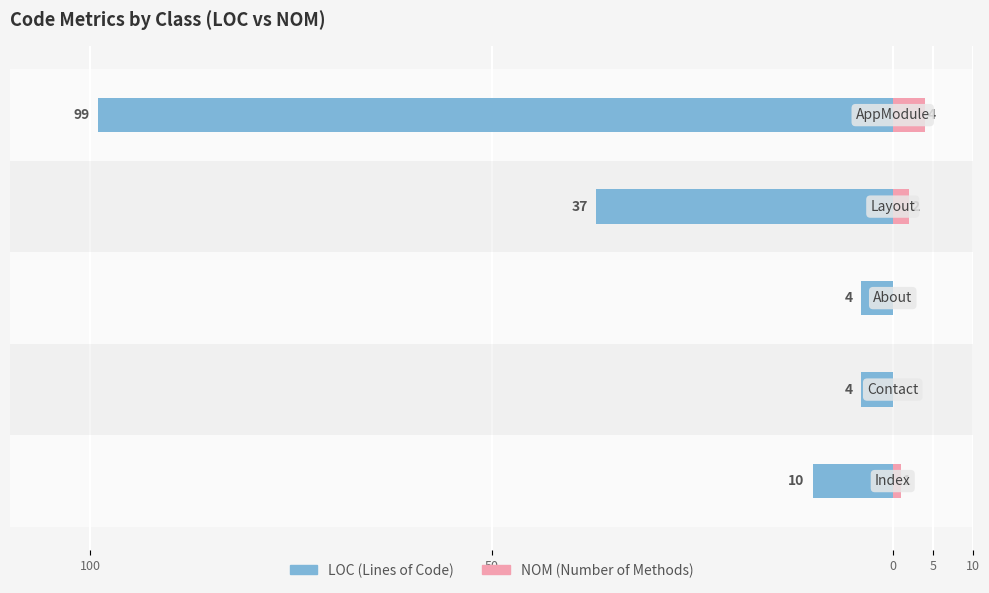

Is the value of LOC at 50 greater than the value of NOM at 5?

No